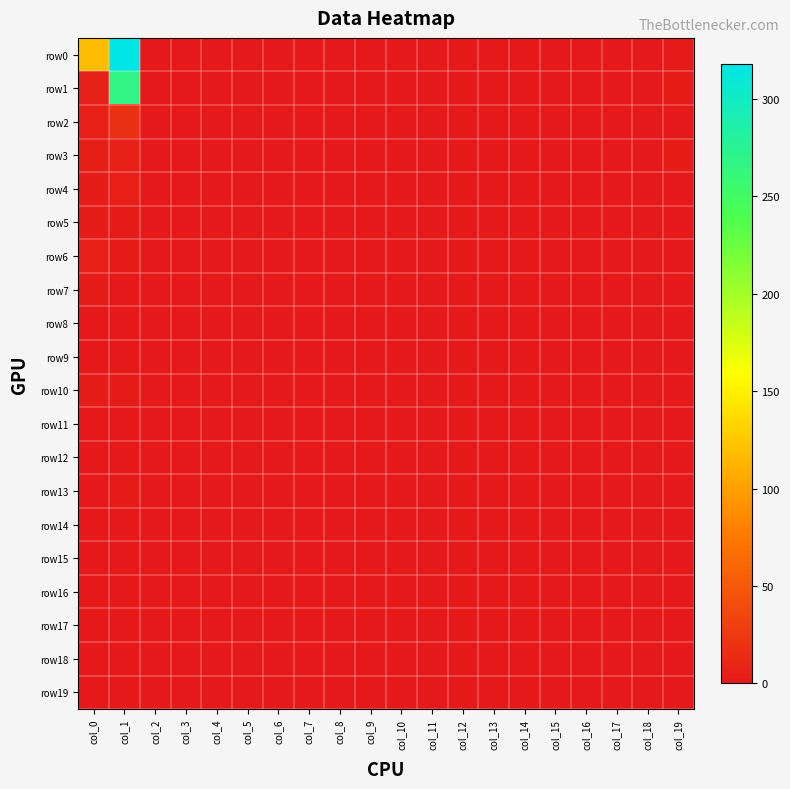

Which series has the largest range (max minus min)?

row0